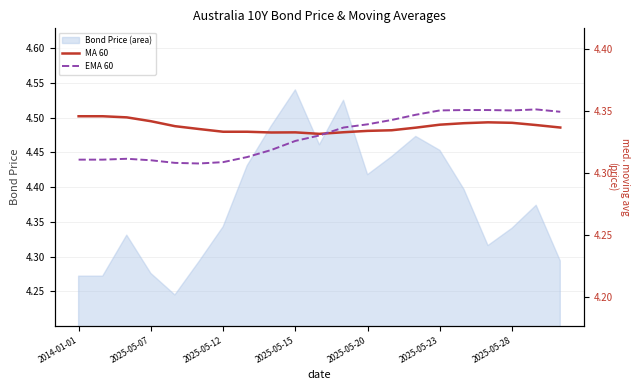

Which category has the highest value in the MA_60_PRICE_Australia_10Y_Bond_bond series?

2014-01-01